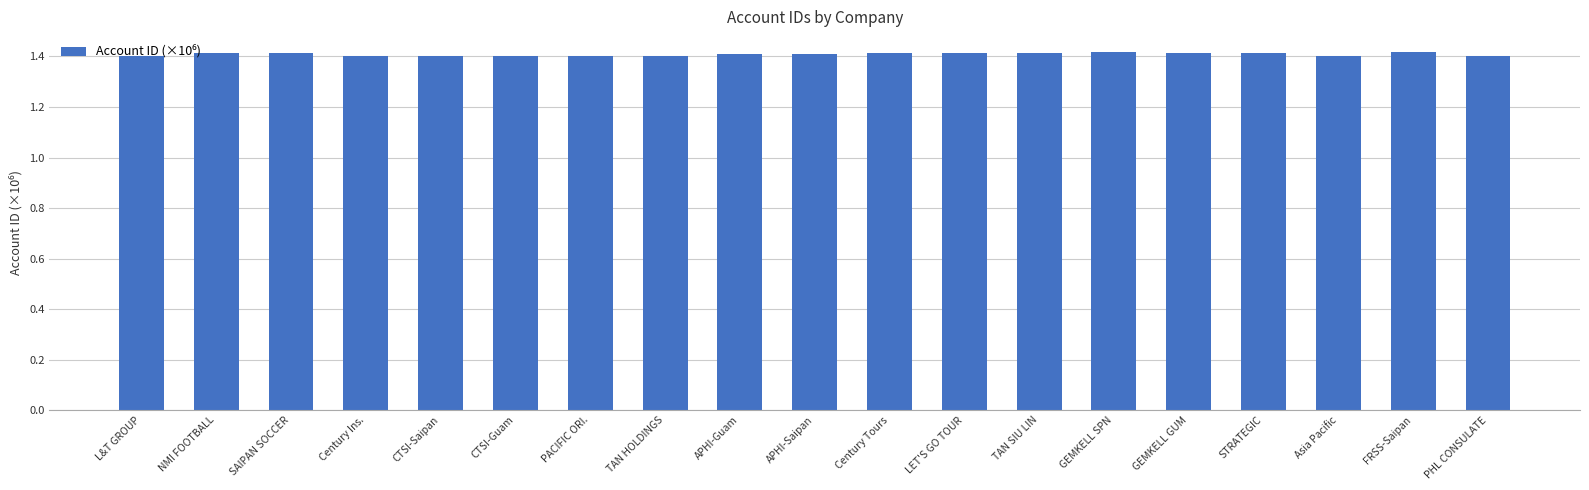

What is the sum of the values at CTSI-Saipan and NMI FOOTBALL?

2.8